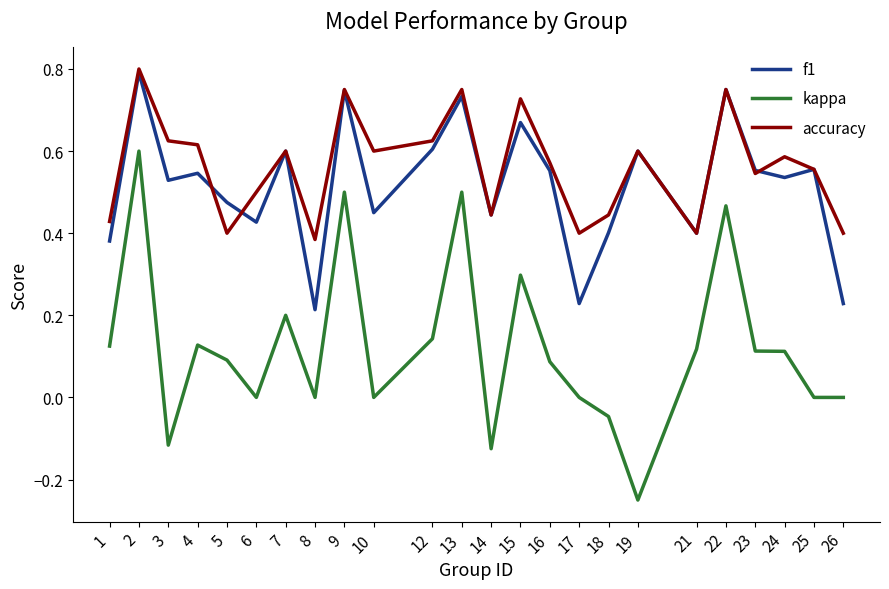

At how many categories does at least one series exceed 0?

24